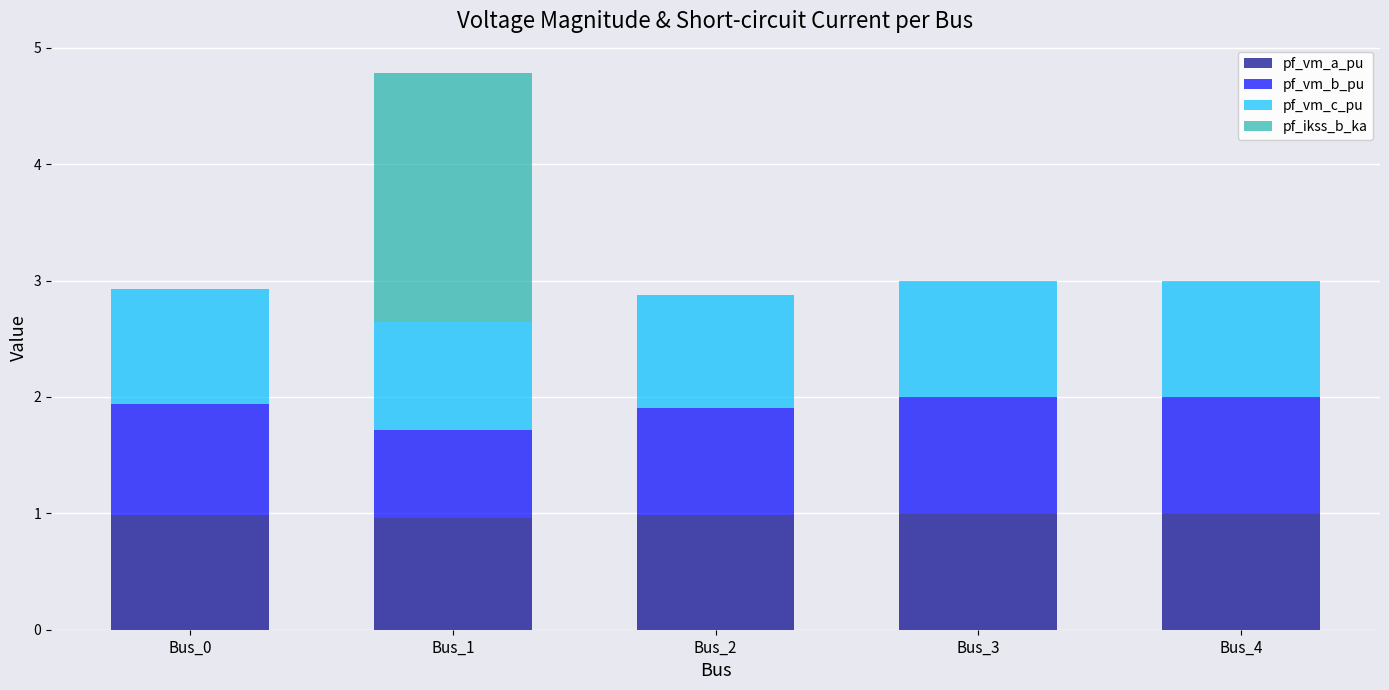

At which category is the sum across all series the highest?

Bus_1